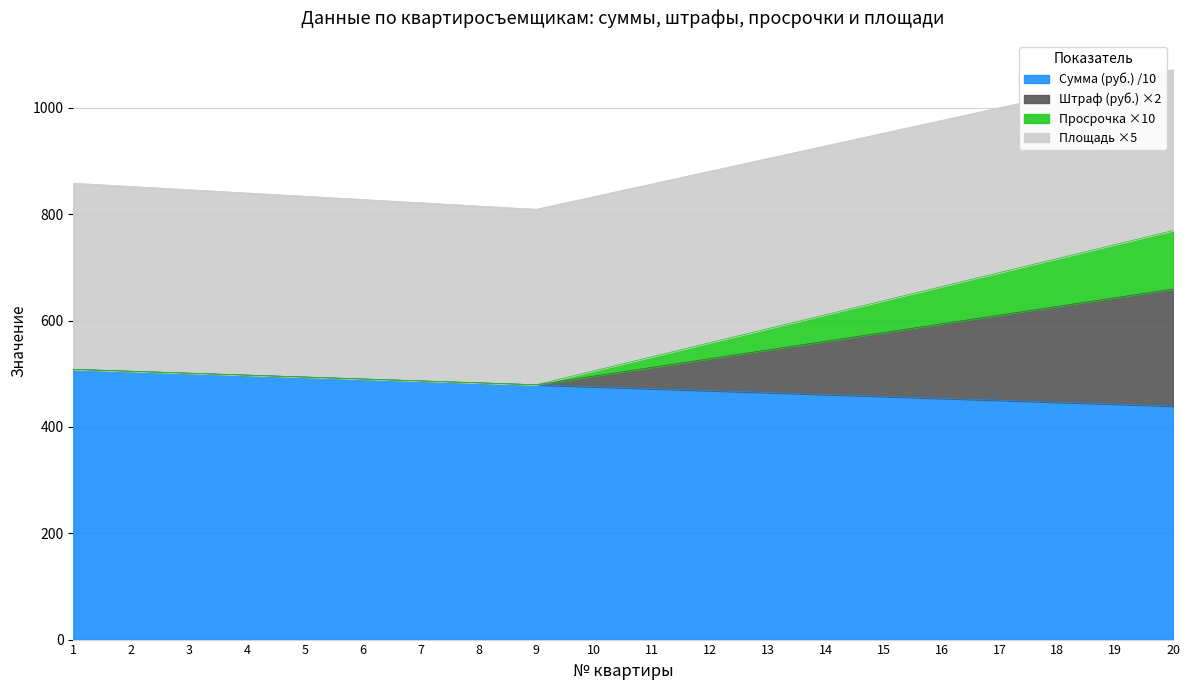

Which category has the lowest value across all series?

20